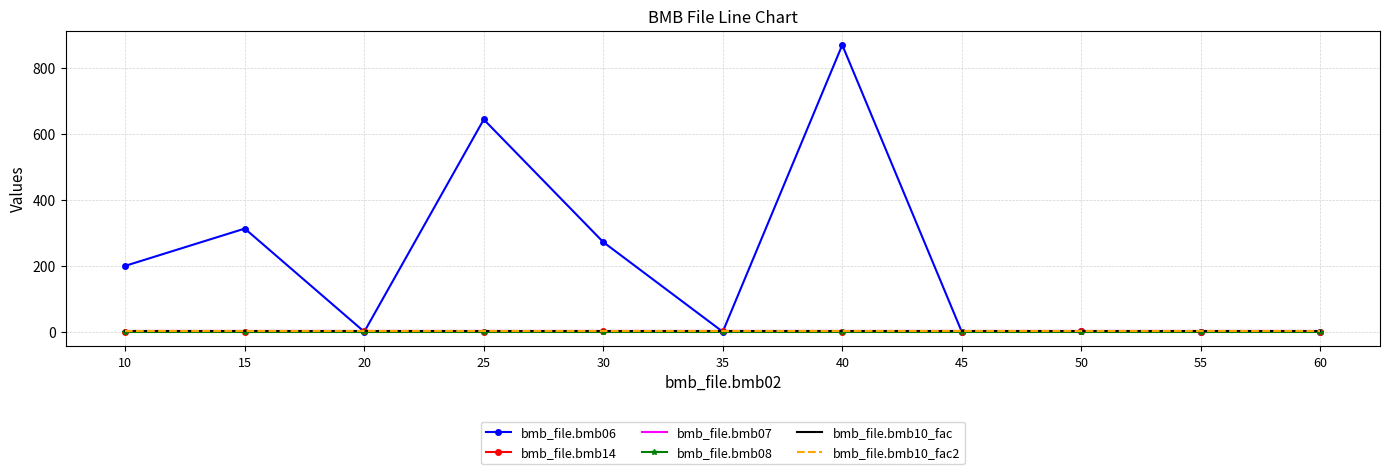

True or false: bmb_file.bmb10_fac2 and bmb_file.bmb14 intersect in this chart.

False